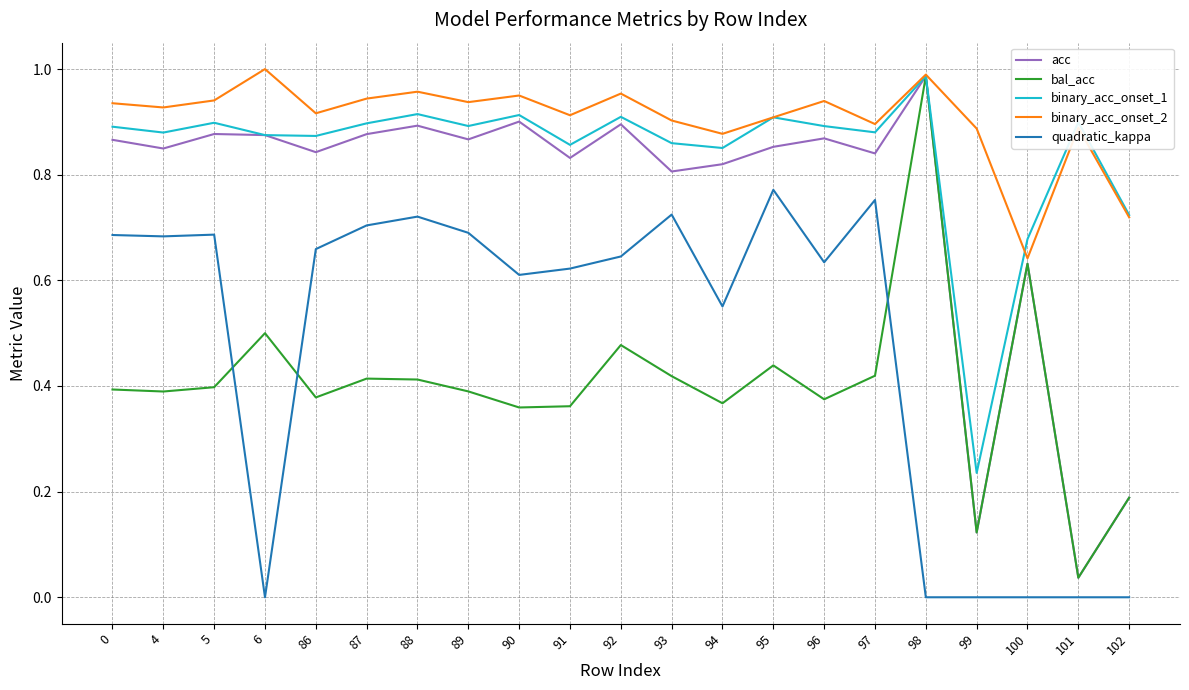

Which category has the highest value across all series?

6